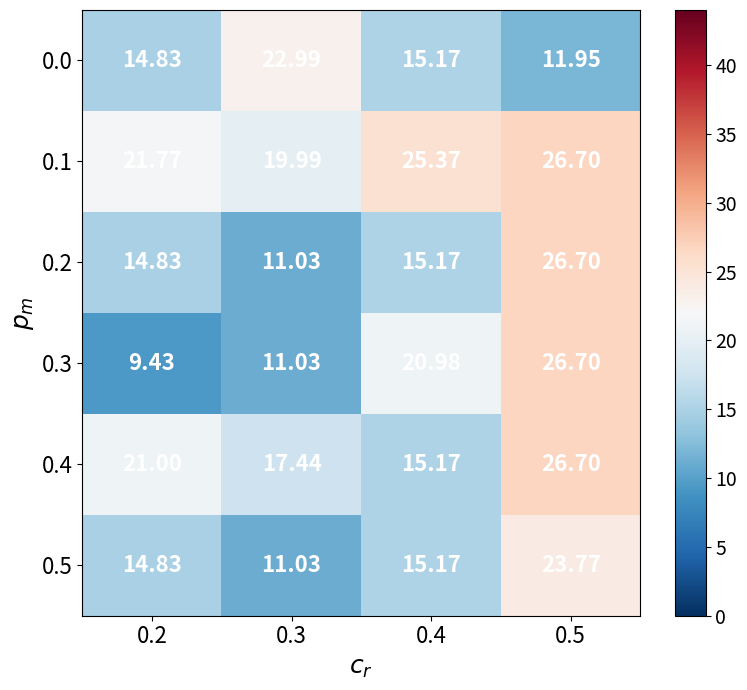

Is the value of 0.4 at 0.5 greater than the value of 0.1 at 0.2?

Yes